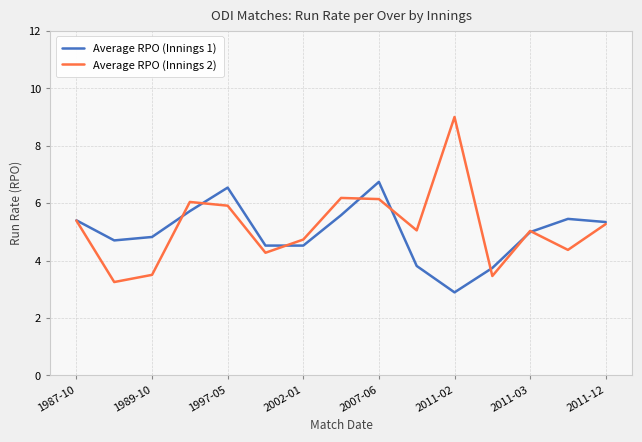

What is the maximum value shown in the chart?

9.0